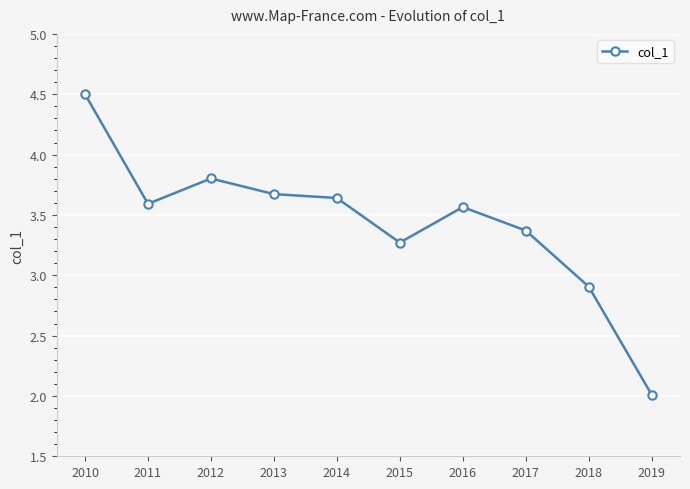

Is it true that the value at 2013 is 2.3?

False